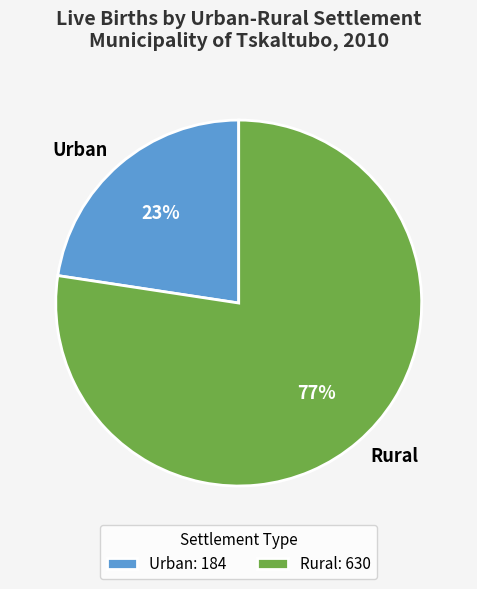

How many segments does this pie chart have?

2